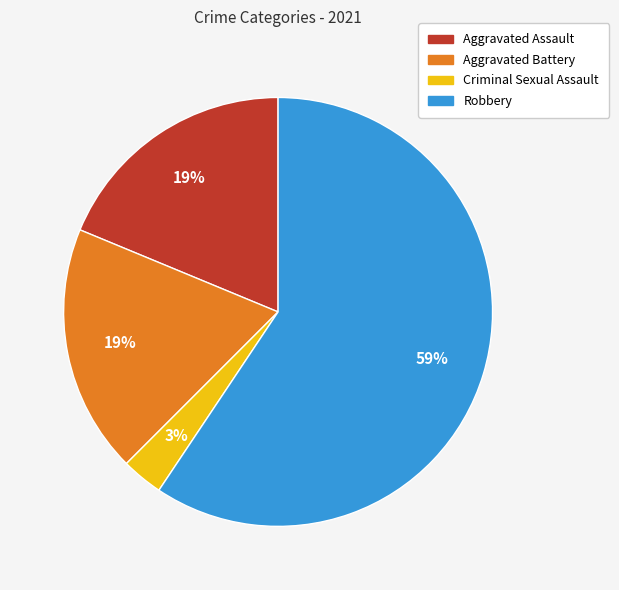

What is the largest slice in the pie chart?

Robbery